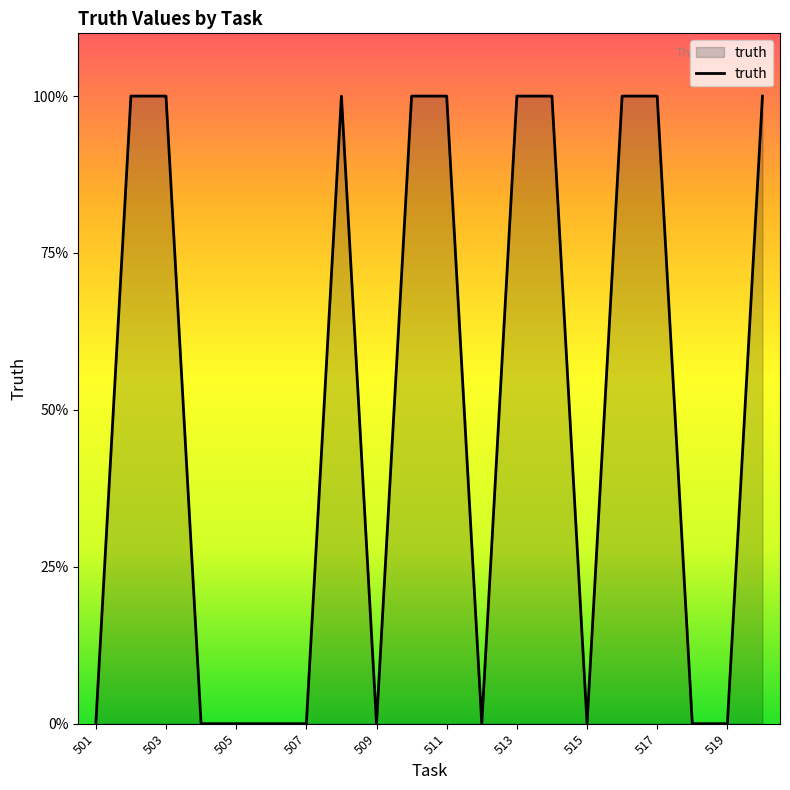

Reading left to right, transcribe all the data shown in this chart.

0	1	1	0	0	0	0	1	0	1	1	0	1	1	0	1	1	0	0	1